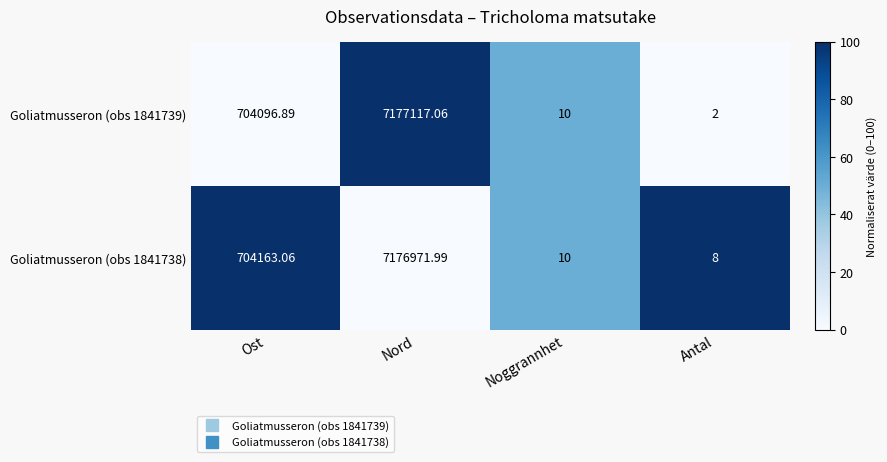

Rank the series by their average value, from highest to lowest.

Goliatmusseron (obs 1841739), Goliatmusseron (obs 1841738)